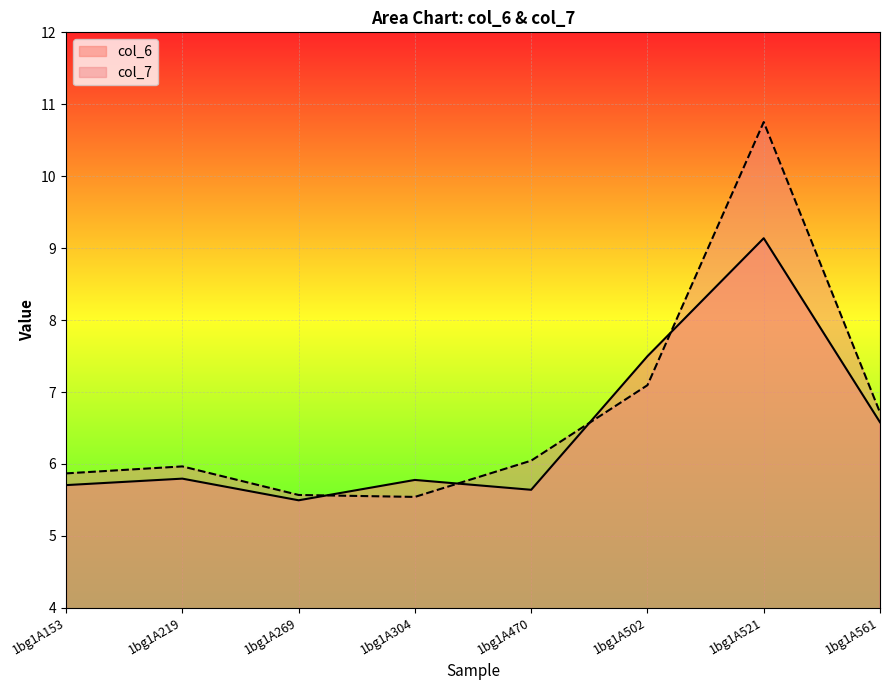

Reading left to right, list all the values displayed in this chart.

col_6: 5.7	5.8	5.5	5.8	5.6	7.5	9.1	6.6
col_7: 5.9	6.0	5.6	5.5	6.0	7.1	10.8	6.7